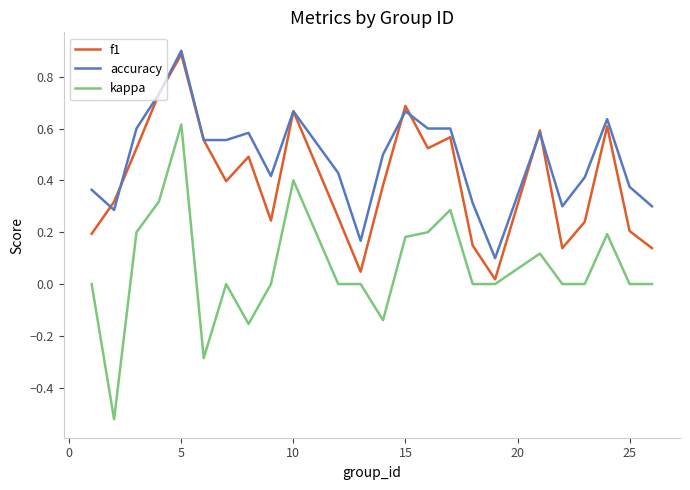

Which series has the widest spread of values?

kappa